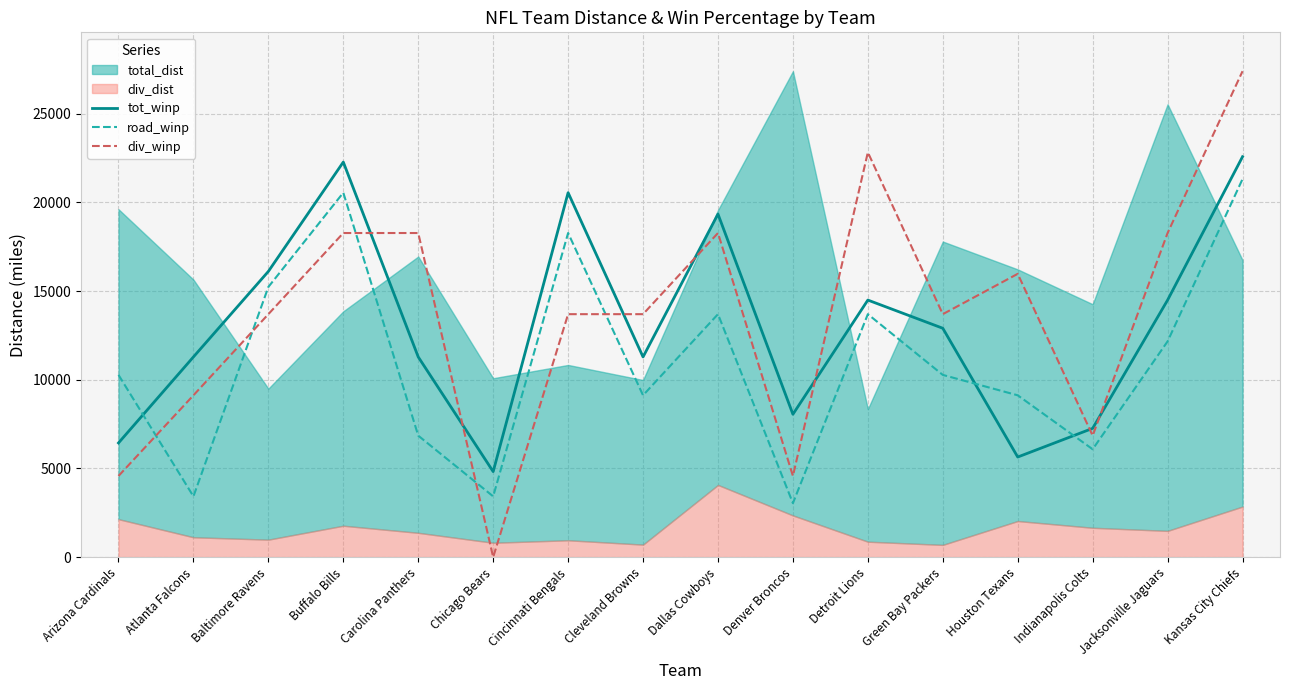

At which category does the chart reach its minimum across all series?

Chicago Bears